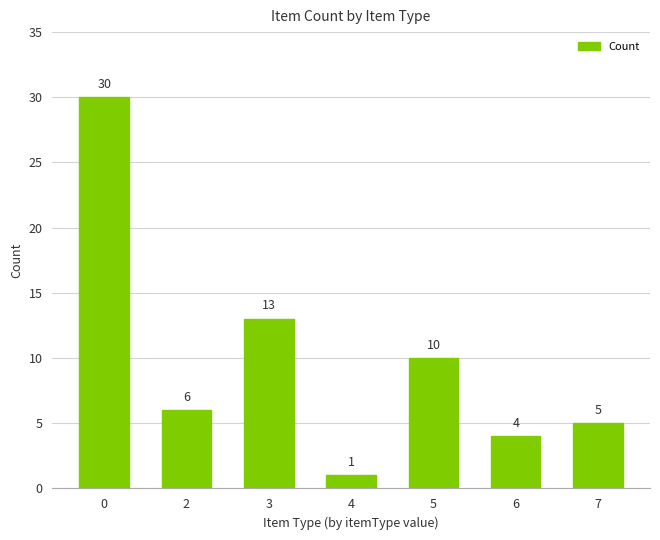

What is the sum of all values?

69